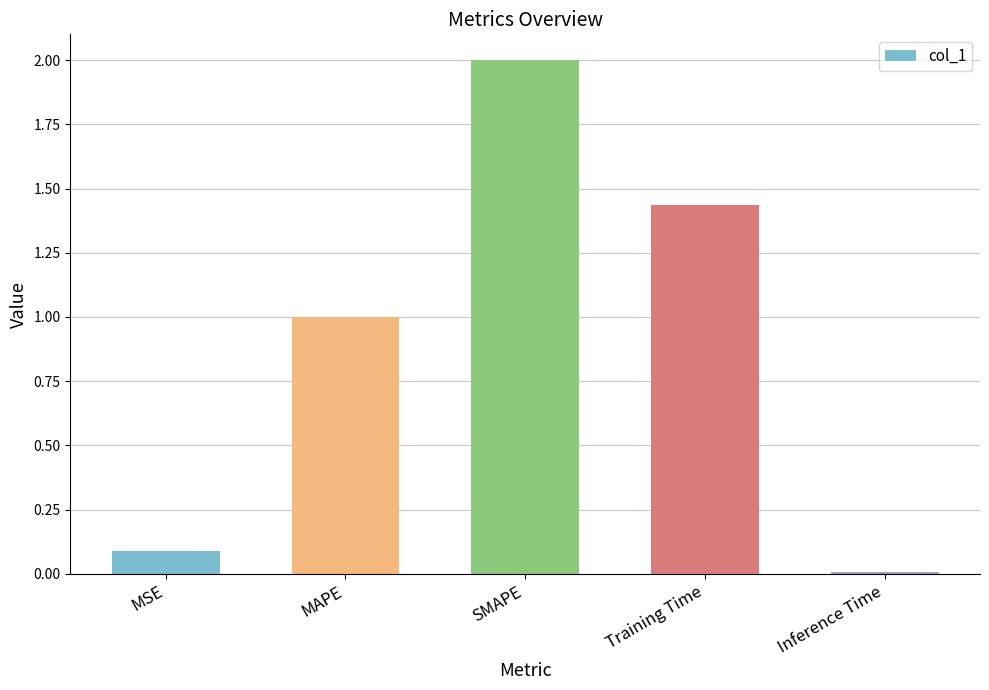

What is the change in value from MSE to Training Time?

+1.3